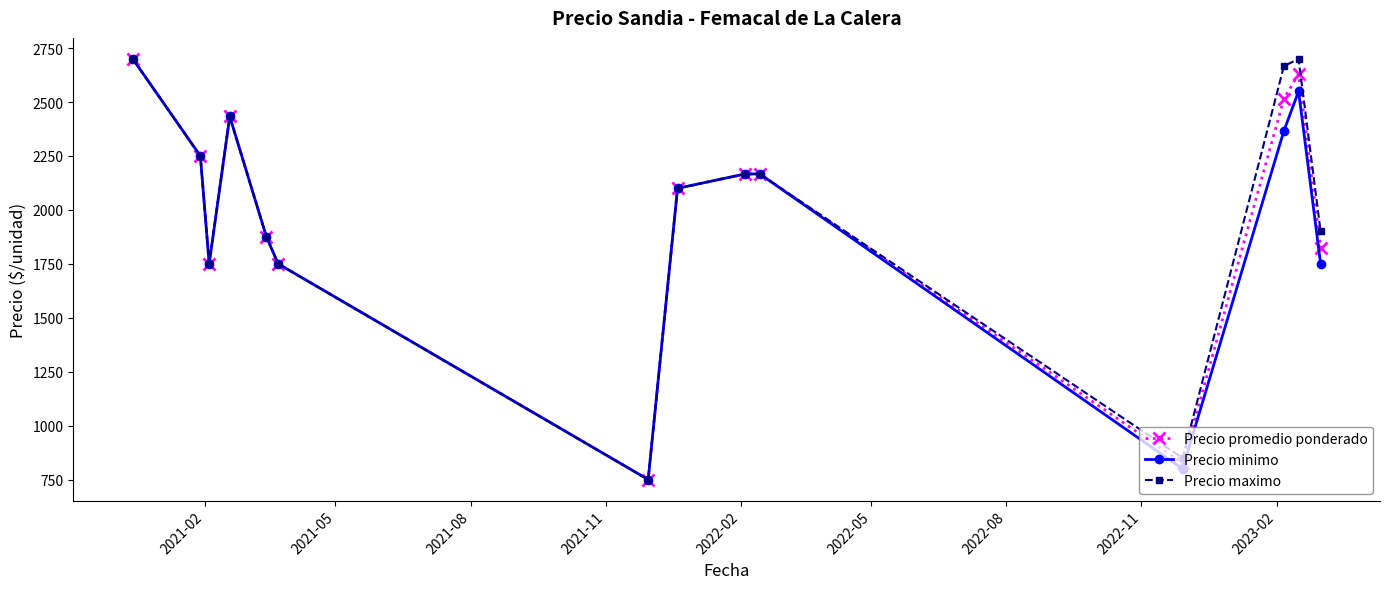

Is this an area chart (filled region under the line)?

No